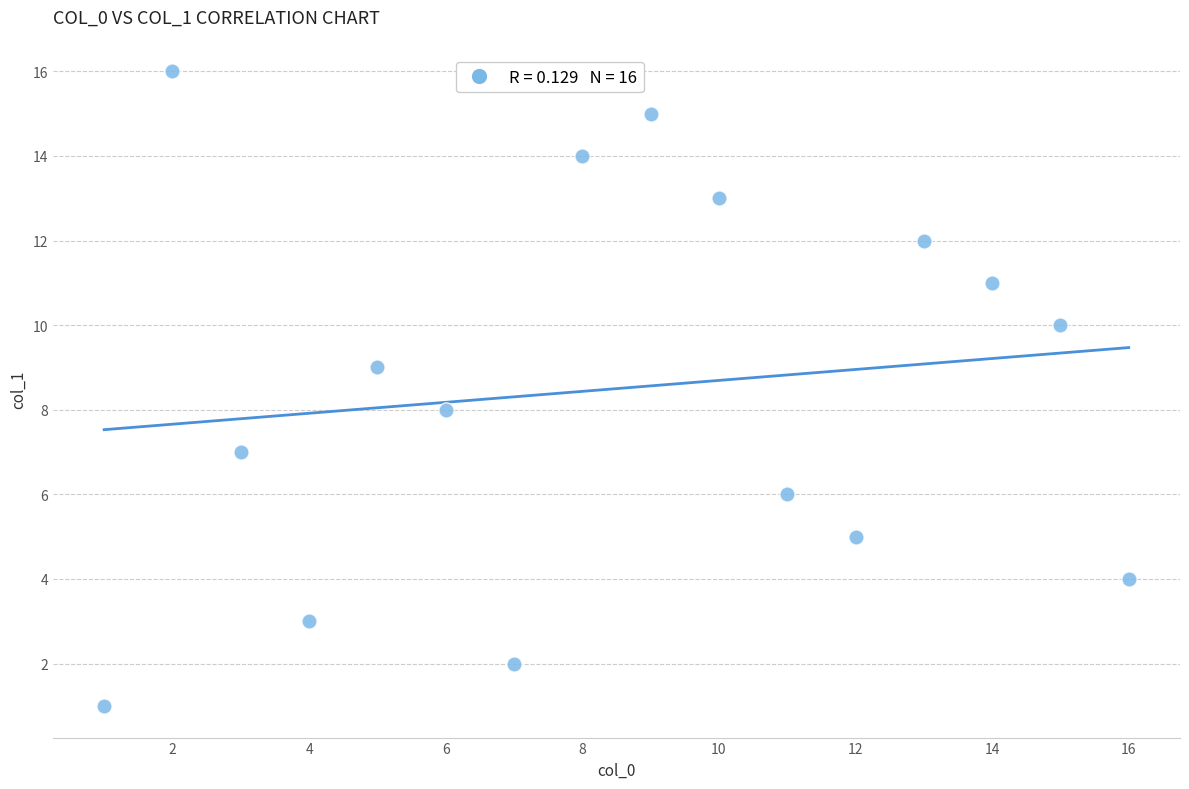

What is the range of Y values (max minus min)?

15